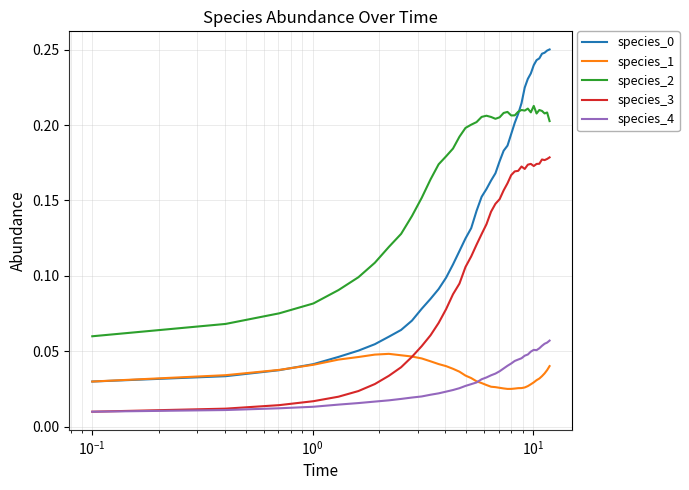

True or false: species_0 and species_4 intersect in this chart.

False